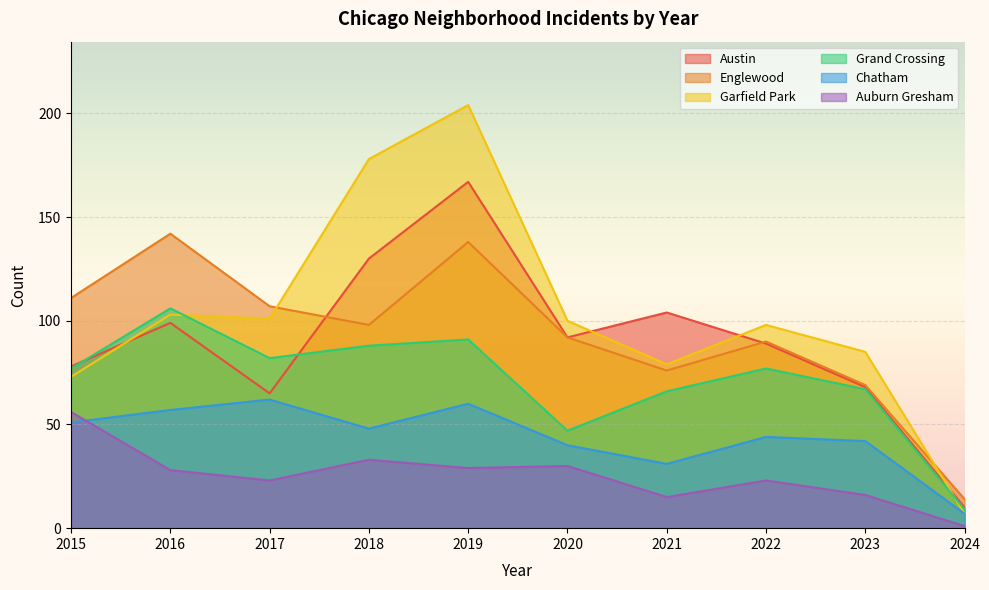

Reading left to right, what are all the values shown in this chart?

Austin: 2015=78	2016=99	2017=65	2018=130	2019=167	2020=92	2021=104	2022=89	2023=68	2024=10
Englewood: 2015=111	2016=142	2017=107	2018=98	2019=138	2020=92	2021=76	2022=90	2023=69	2024=14
Garfield Park: 2015=73	2016=103	2017=101	2018=178	2019=204	2020=100	2021=79	2022=98	2023=85	2024=7
Grand Crossing: 2015=77	2016=106	2017=82	2018=88	2019=91	2020=47	2021=66	2022=77	2023=67	2024=9
Chatham: 2015=51	2016=57	2017=62	2018=48	2019=60	2020=40	2021=31	2022=44	2023=42	2024=7
Auburn Gresham: 2015=56	2016=28	2017=23	2018=33	2019=29	2020=30	2021=15	2022=23	2023=16	2024=1